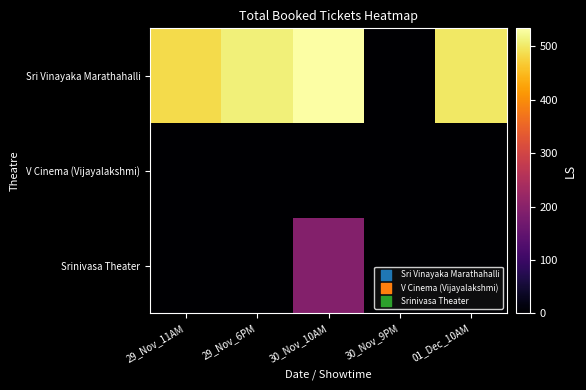

How many categories are shown in the chart?

5